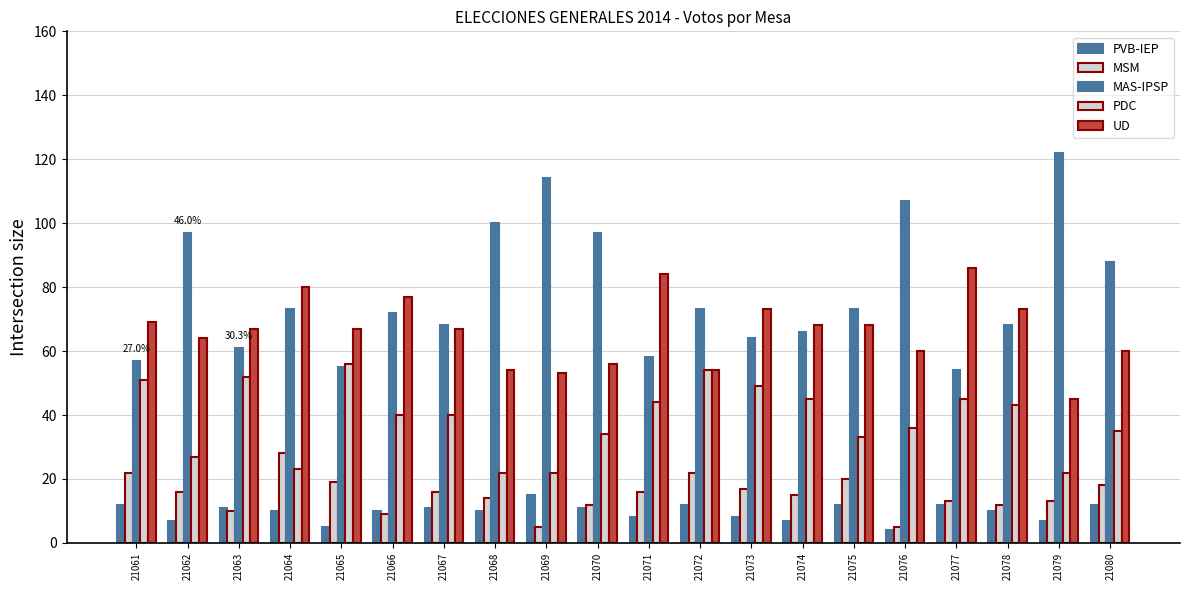

Reading left to right, transcribe all the data shown in this chart.

PVB-IEP: 12	7	11	10	5	10	11	10	15	11	8	12	8	7	12	4	12	10	7	12
MSM: 22	16	10	28	19	9	16	14	5	12	16	22	17	15	20	5	13	12	13	18
MAS-IPSP: 57	97	61	73	55	72	68	100	114	97	58	73	64	66	73	107	54	68	122	88
PDC: 51	27	52	23	56	40	40	22	22	34	44	54	49	45	33	36	45	43	22	35
UD: 69	64	67	80	67	77	67	54	53	56	84	54	73	68	68	60	86	73	45	60